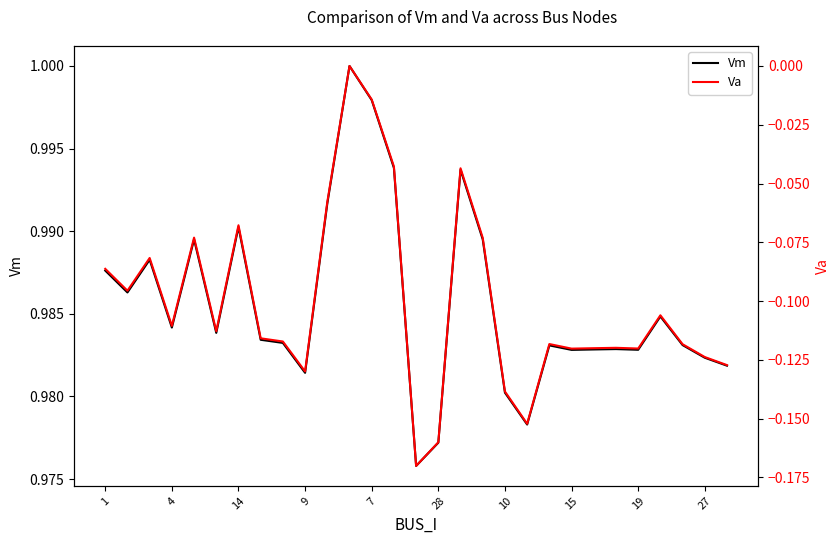

What are all the series names shown in the legend?

Vm, Va